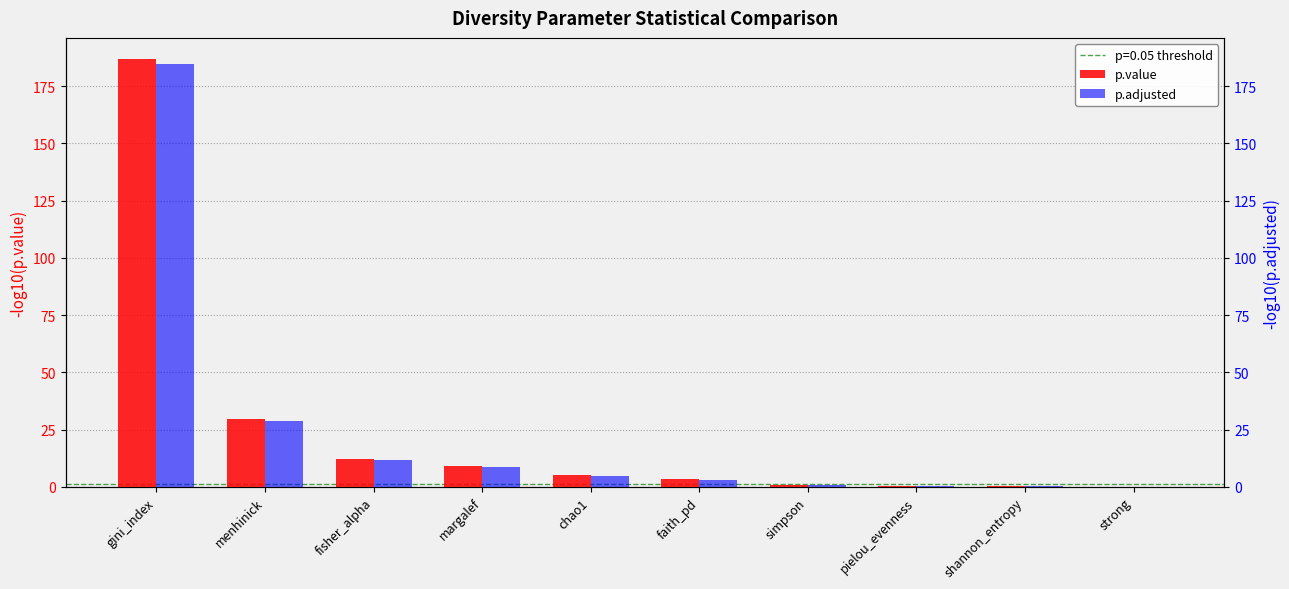

Between fisher_alpha and strong, which series saw the biggest shift?

p.value